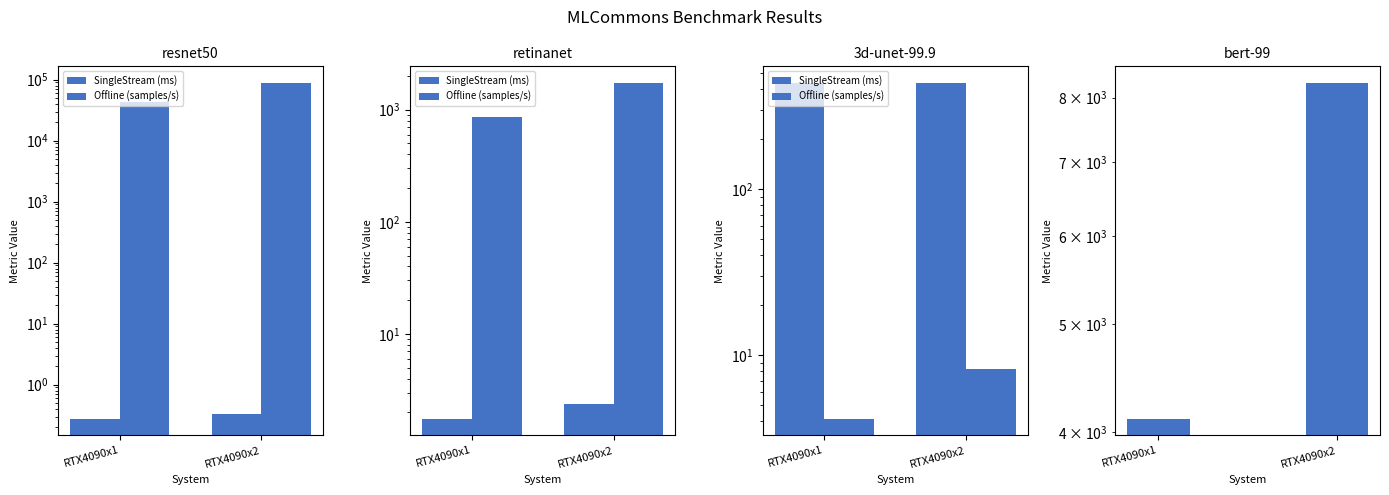

What is the value of the Offline (samples/s) bar at the 2nd from the left?

8242.8